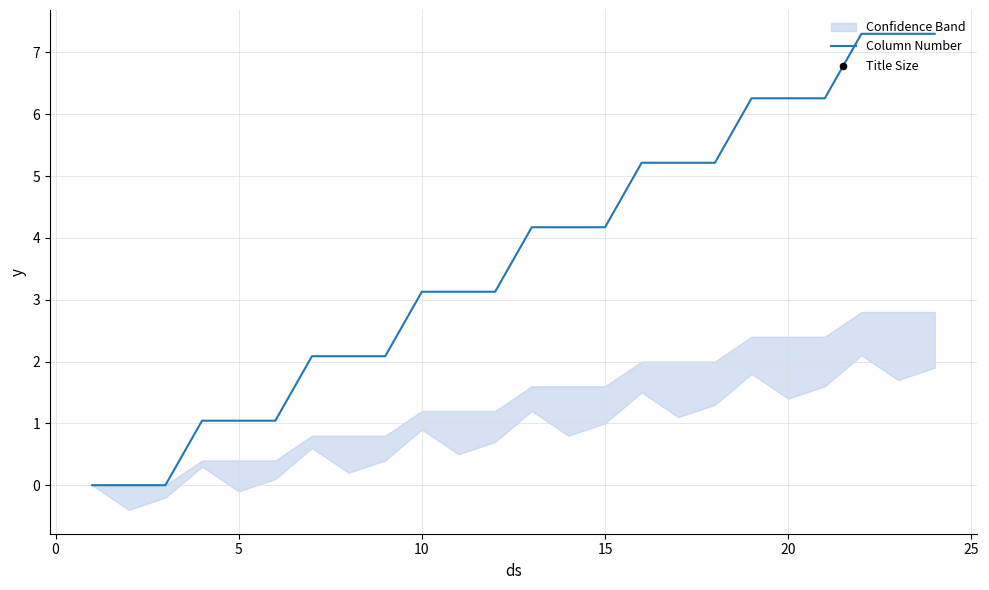

What are all the series names shown in the legend?

Column Number, Title Size